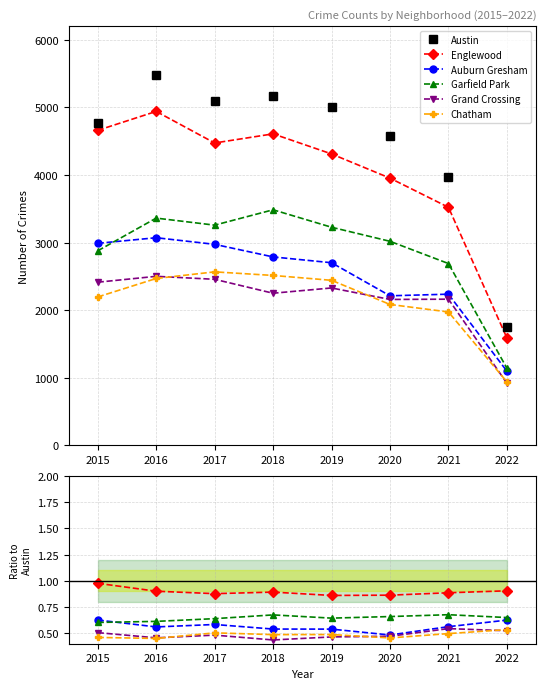

What is the difference between the maximum and second lowest values in the Garfield Park series?

0.1